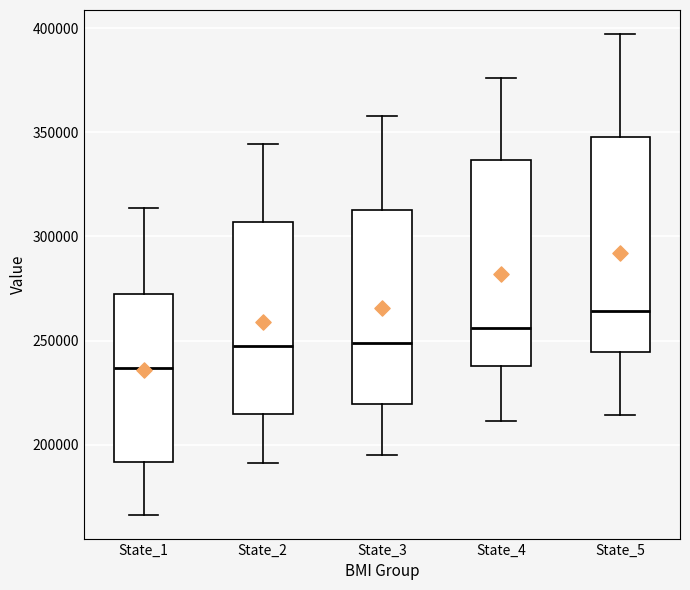

Reading left to right, transcribe this box plot: for each box, give where its median line is, the range the box spans, and where its two whiskers end, as read against the y-axis. The values are not printed on the chart, so give them approximately, as read against the axis.

State_1: median 235000, box 190000 to 270000, whiskers 165000 to 315000
State_2: median 245000, box 215000 to 305000, whiskers 190000 to 345000
State_3: median 250000, box 220000 to 315000, whiskers 195000 to 360000
State_4: median 255000, box 240000 to 335000, whiskers 210000 to 375000
State_5: median 265000, box 245000 to 350000, whiskers 215000 to 395000